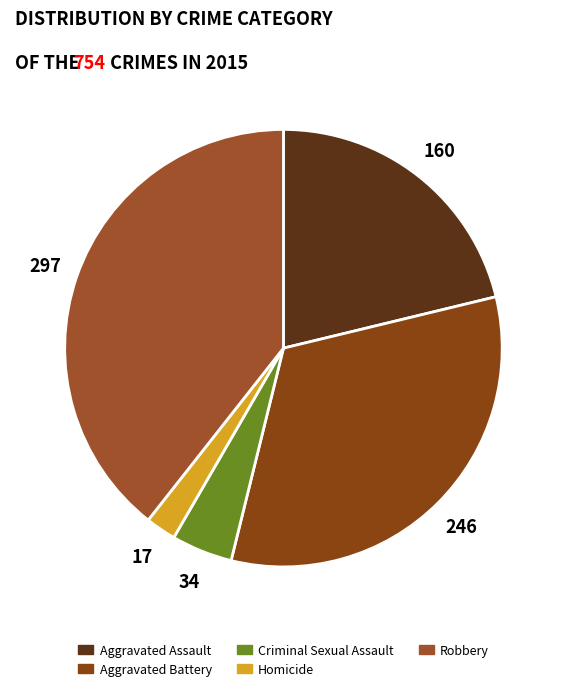

Do Robbery and Criminal Sexual Assault together represent more than half of the pie?

No